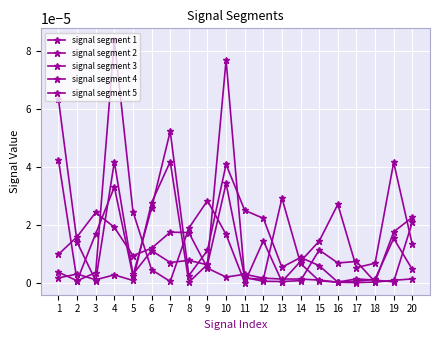

At which category does signal segment 3 reach its first local peak?

4